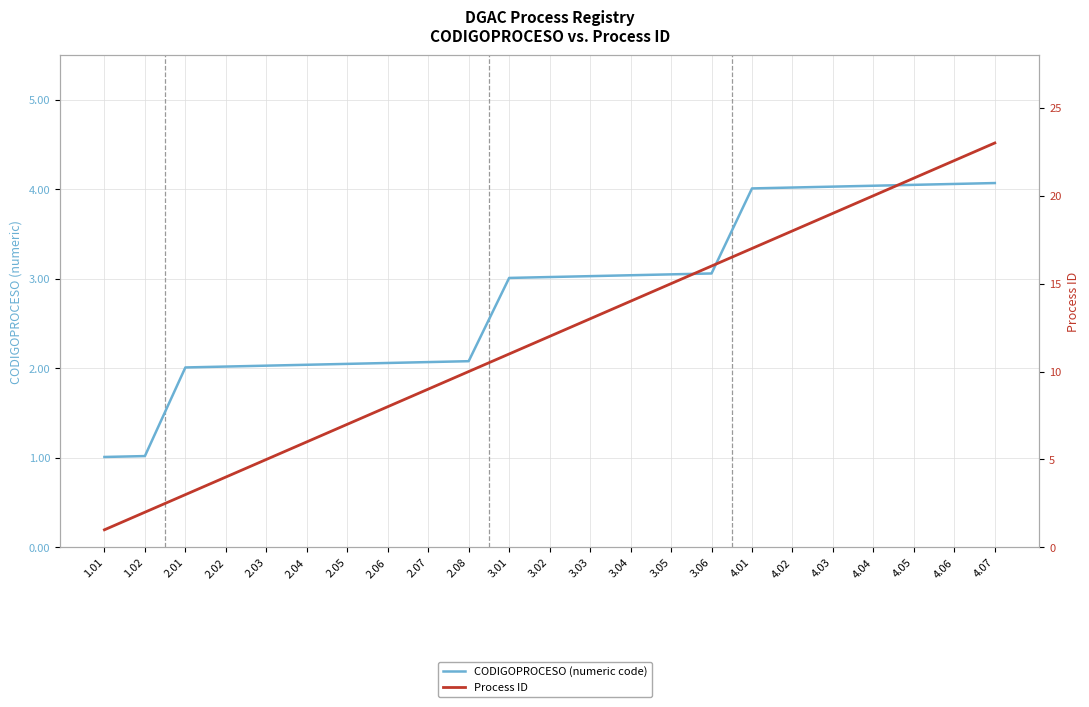

Rank the series by their average value, from lowest to highest.

CODIGOPROCESO (numeric code), Process ID